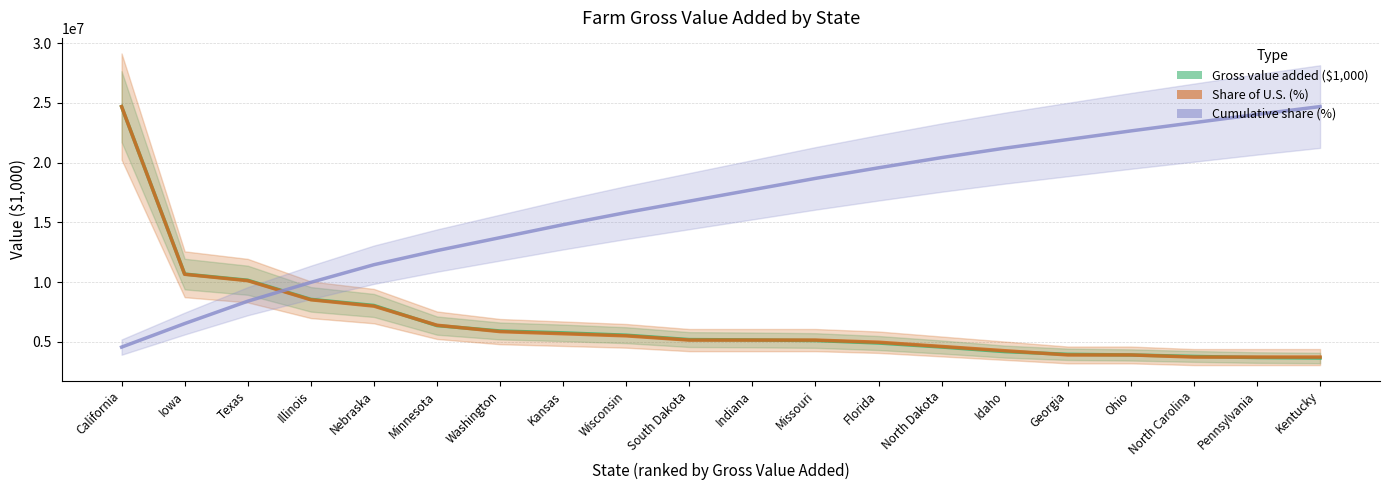

What value does the Share of U.S. (%) series have at Iowa?

10656424.7